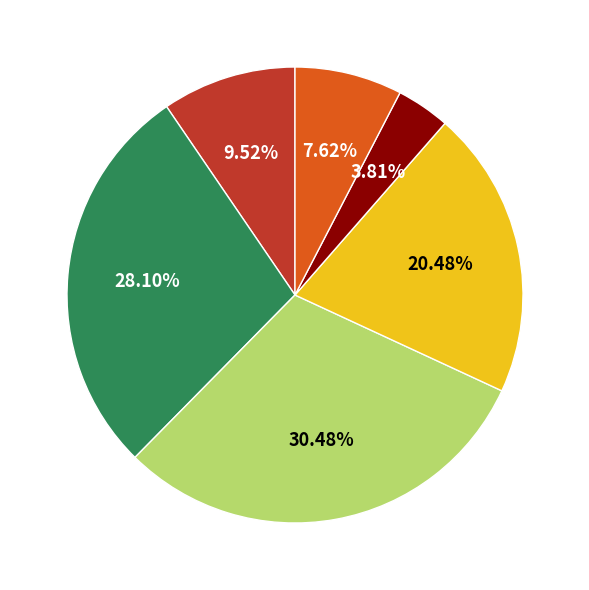

To the nearest percent, what is the average slice percentage?

17%